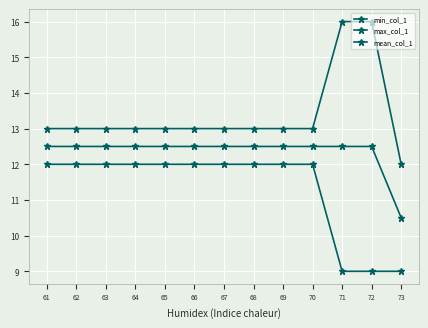

At which label does max_col_1 reach its peak?

71